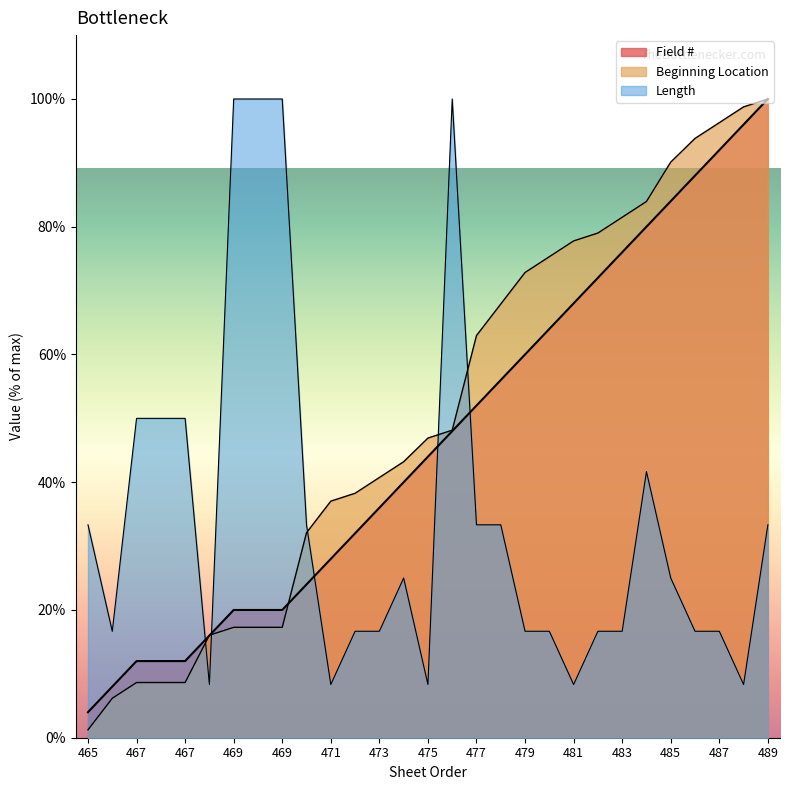

What is the difference between the maximum and minimum values in the Length series?

91.7